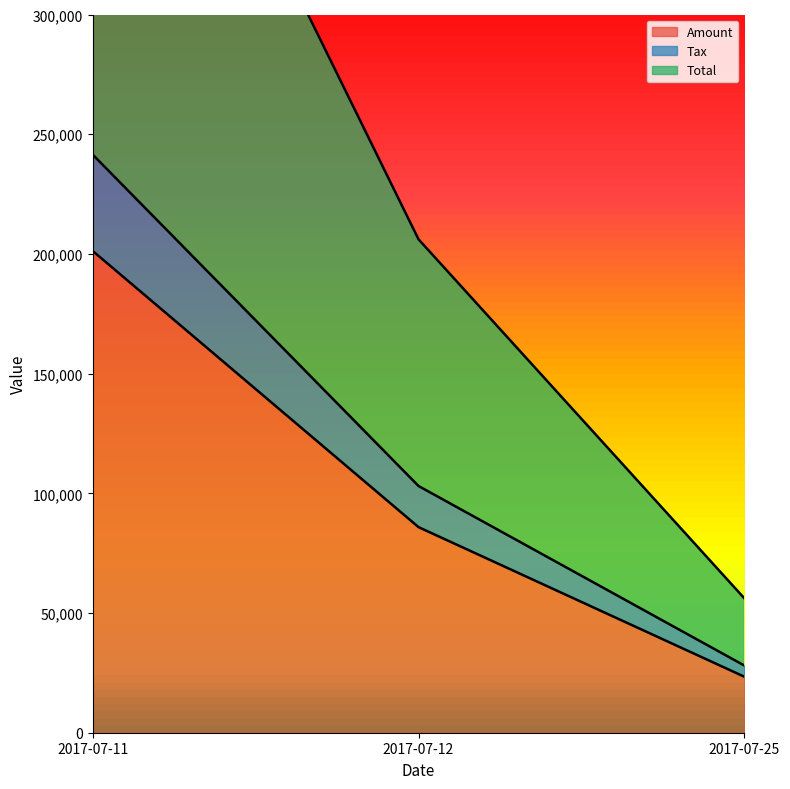

Which has a higher value, 2017-07-25 or 2017-07-11?

2017-07-11